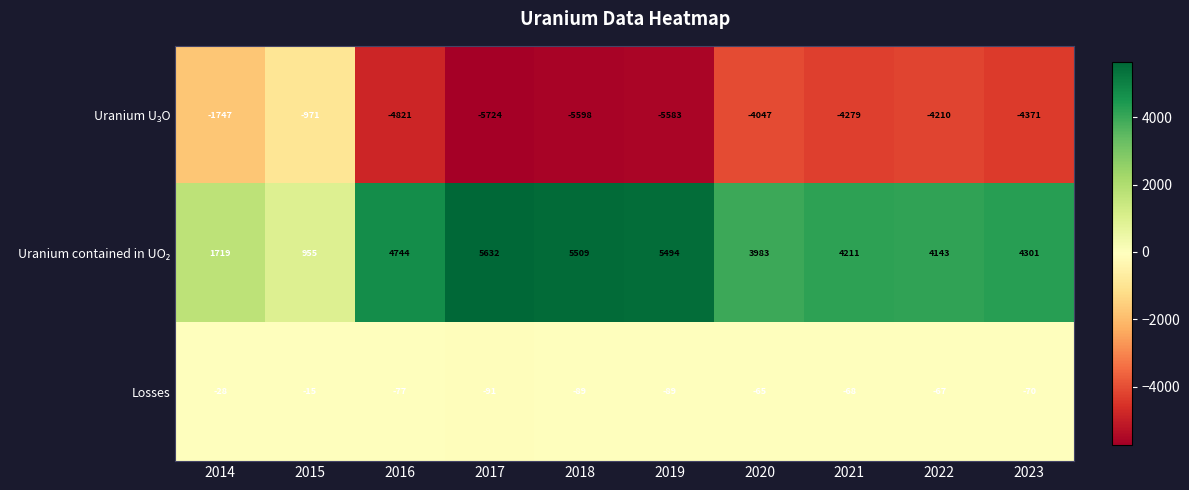

Is it true that Losses equals -77 at 2016?

True